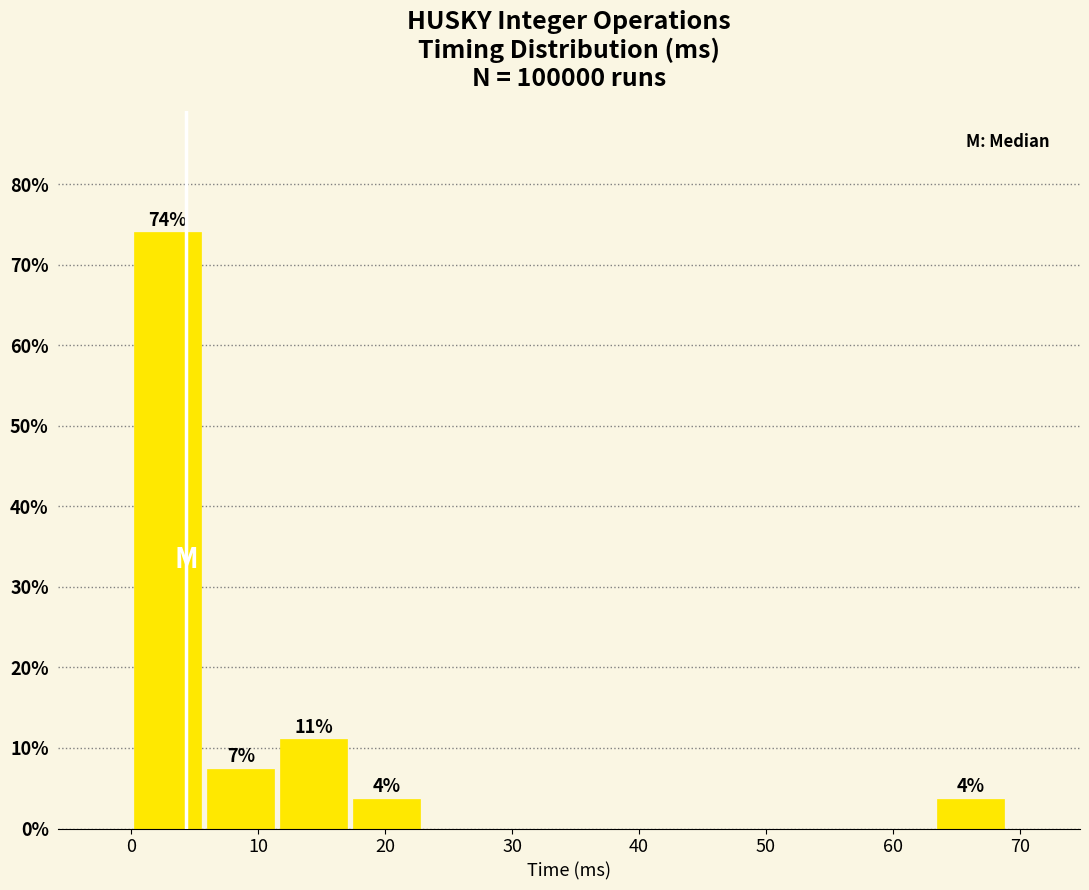

Which range on the x-axis has the tallest bar?

0 to 6